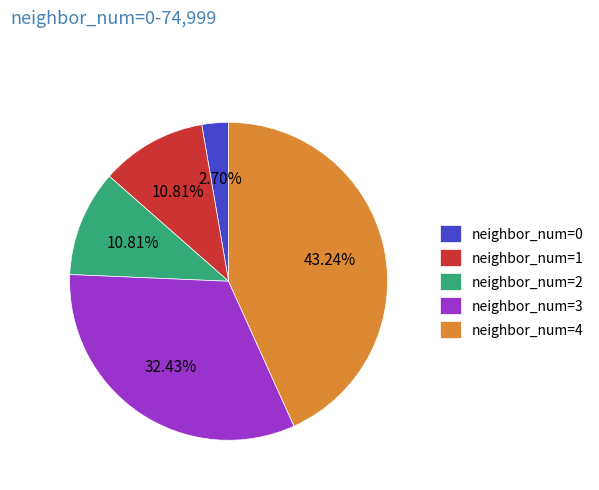

How many slices are in this pie chart?

5